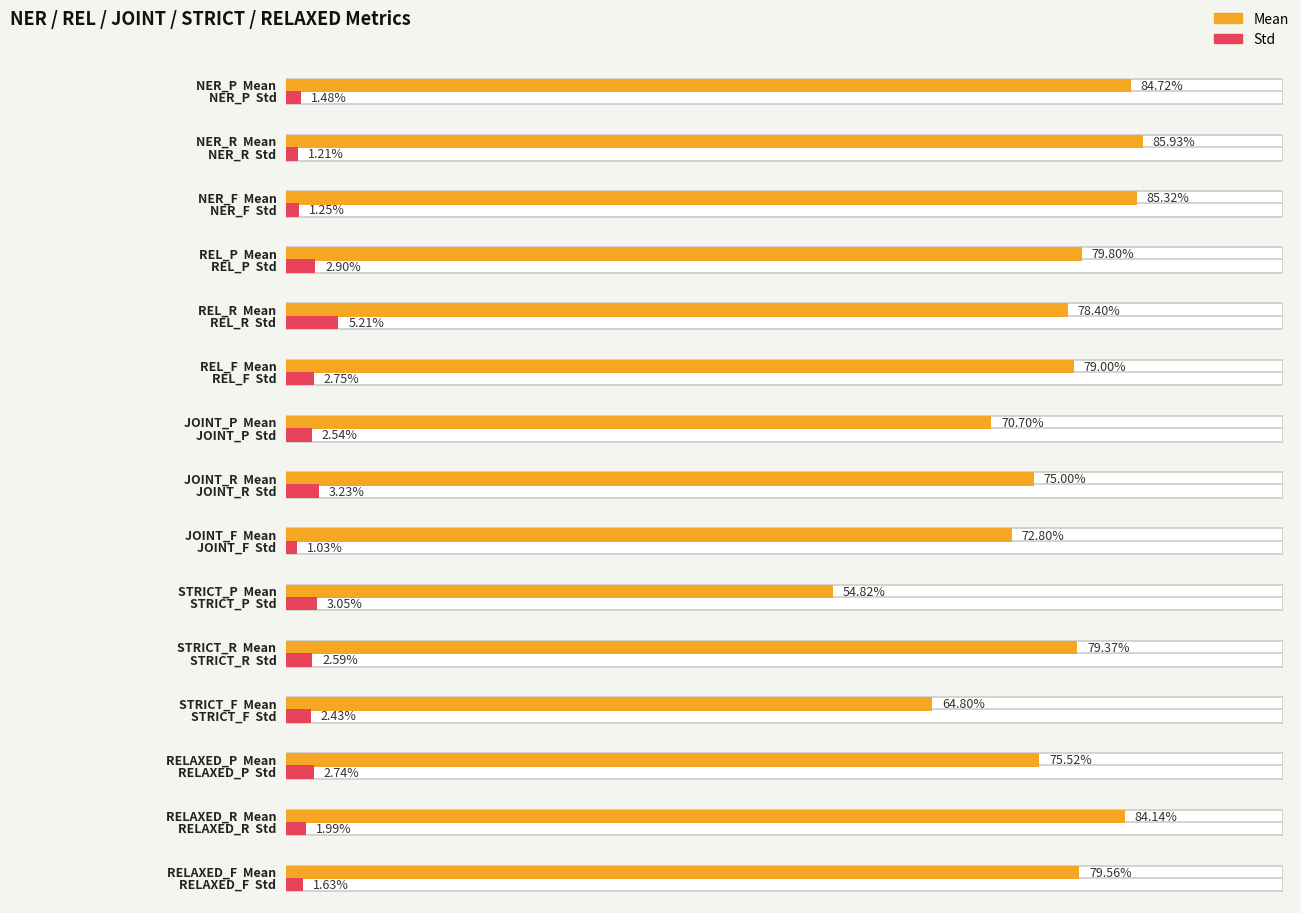

Is it true that Mean equals 0.7 at JOINT_F?

True